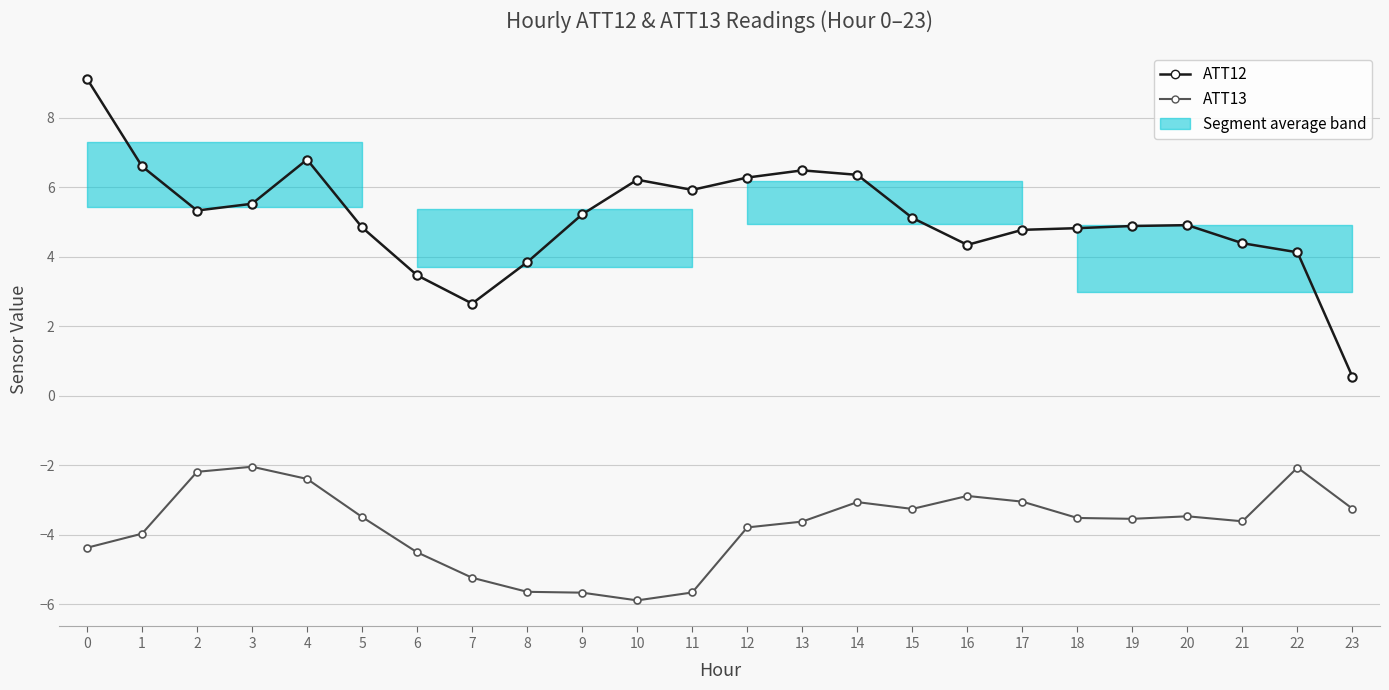

True or false: ATT13 and ATT12 intersect in this chart.

False